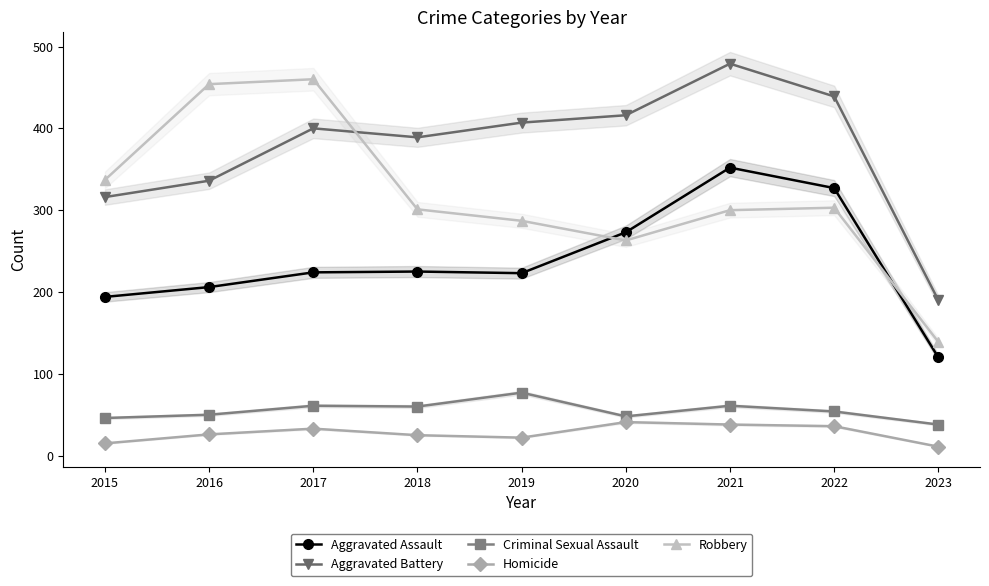

At which label does Criminal Sexual Assault first exceed 54?

2017